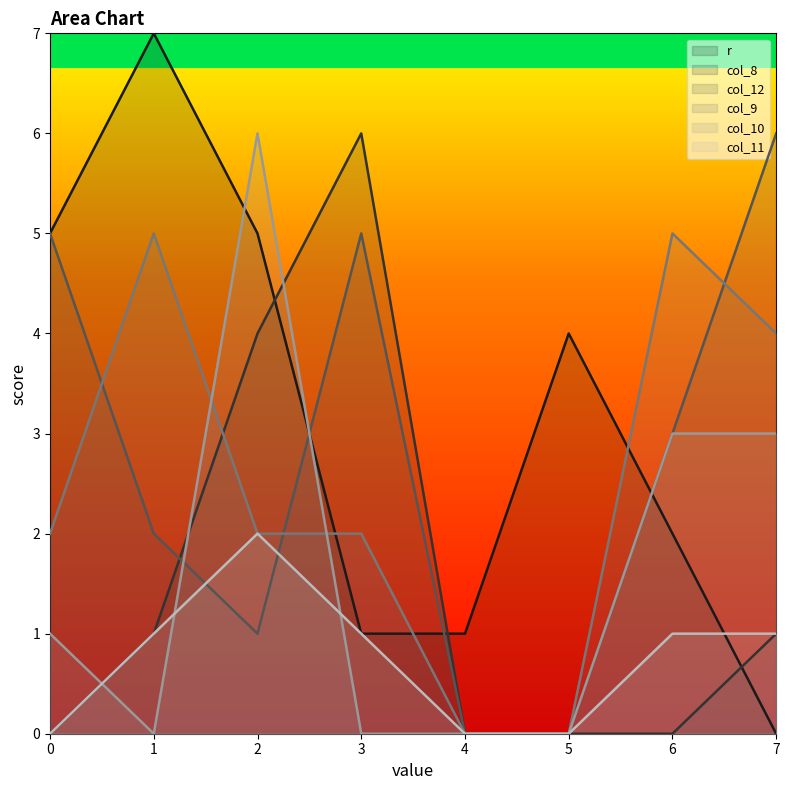

How many lines are shown in the chart?

6